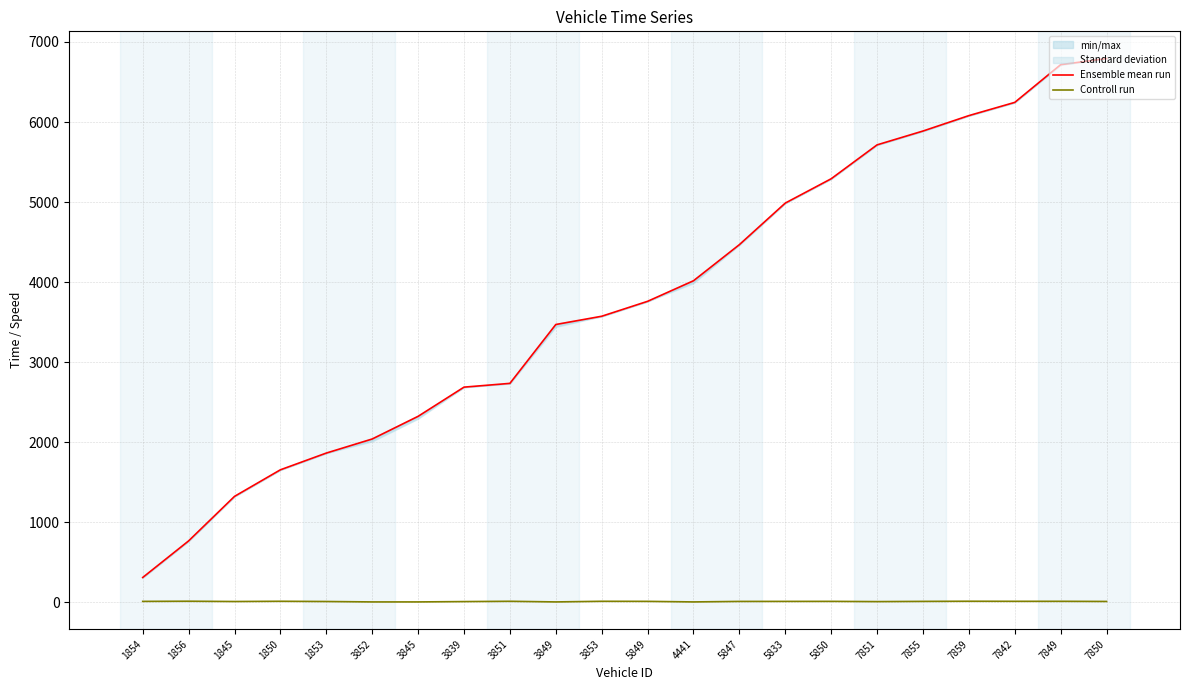

What is the difference between the maximum and minimum values in the Ensemble mean run series?

6482.2